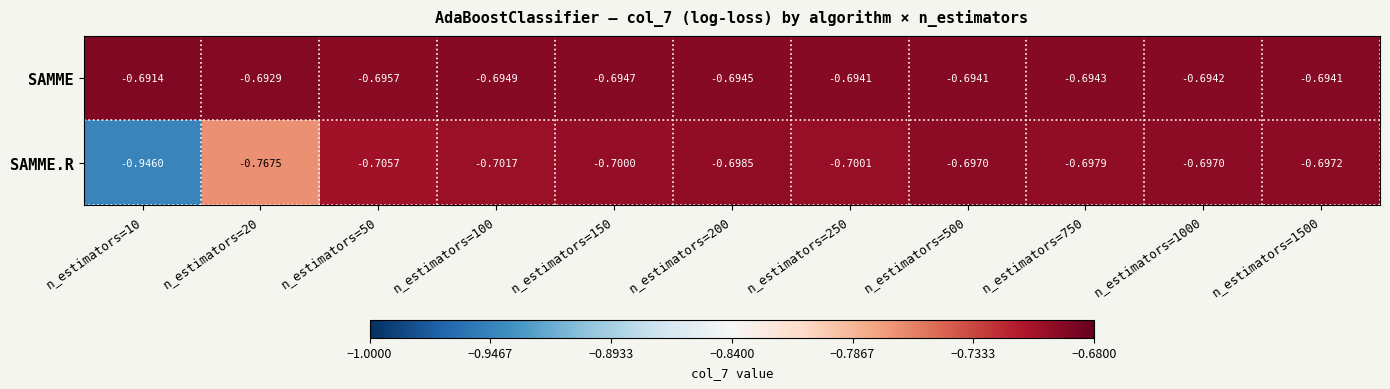

Rank the series by their maximum value, from lowest to highest.

SAMME.R, SAMME